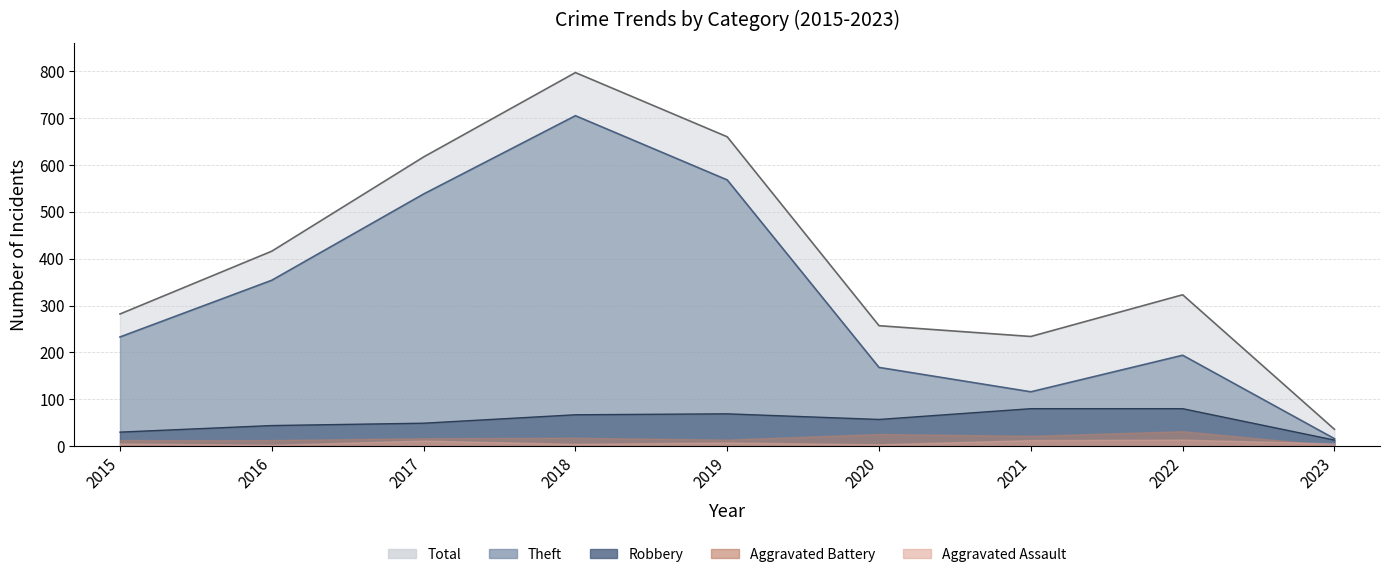

What is the minimum value shown in the chart?

13